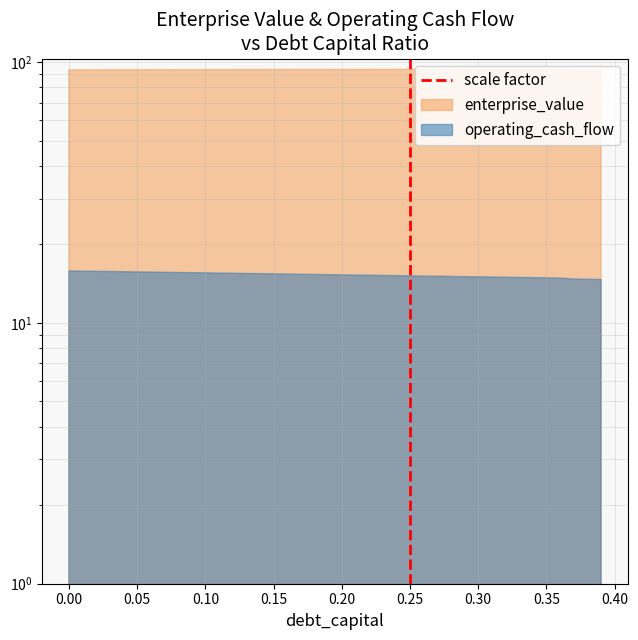

How many lines are shown in the chart?

1